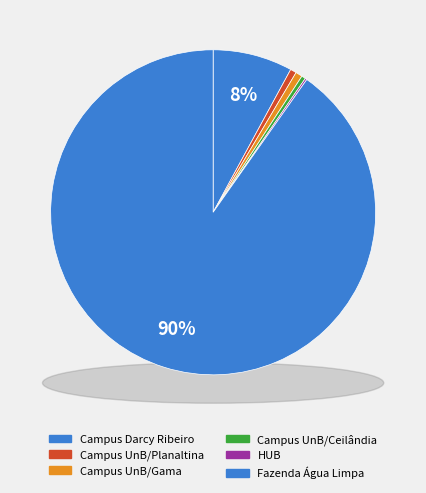

Does Fazenda Água Limpa account for over 50% of the chart?

Yes